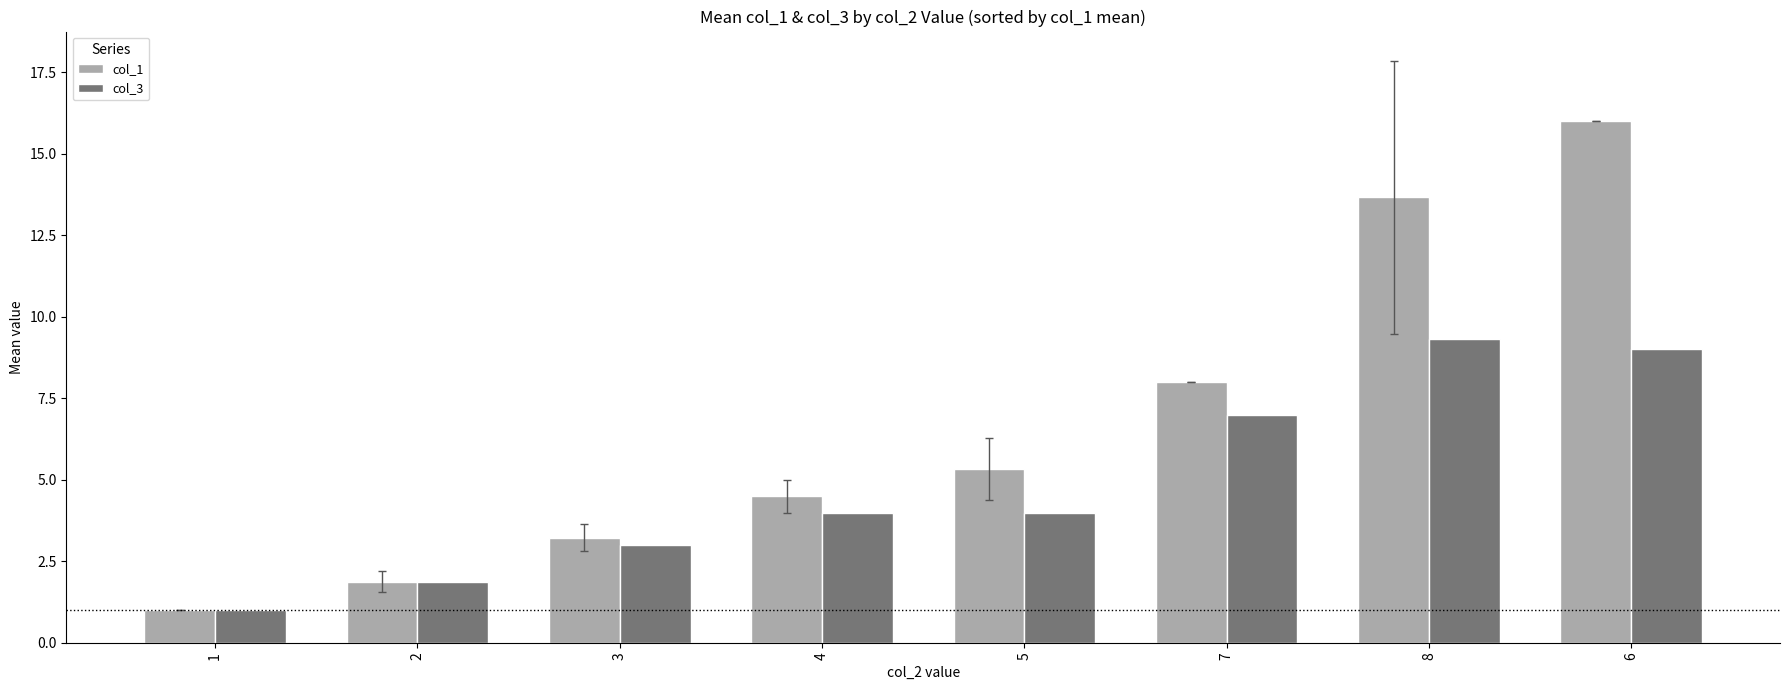

Between 1 and 5, which series saw the biggest shift?

col_1